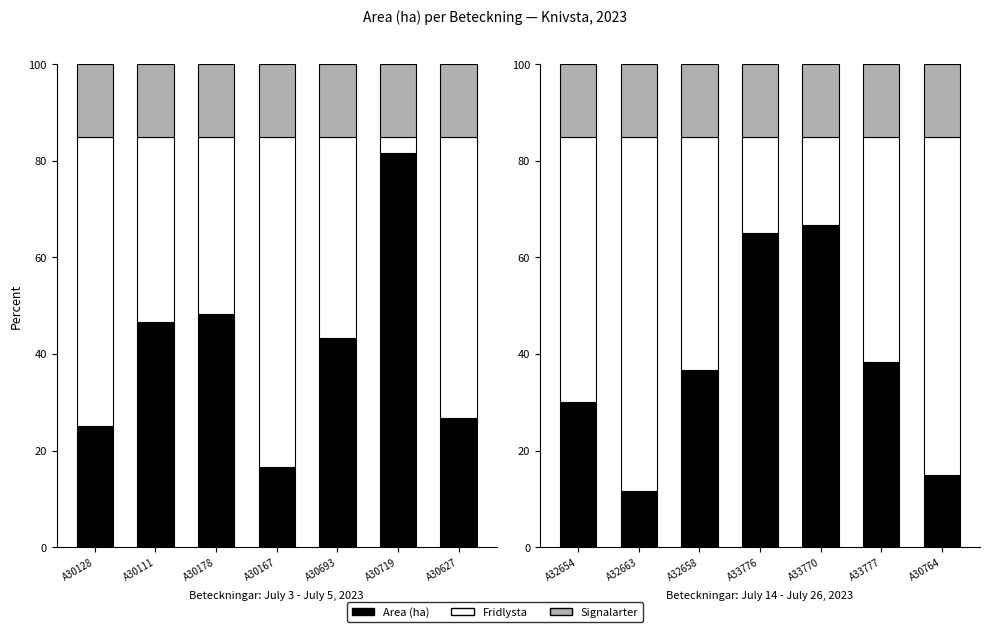

The Signalarter series shows 15.0 at A32658. True or false?

True